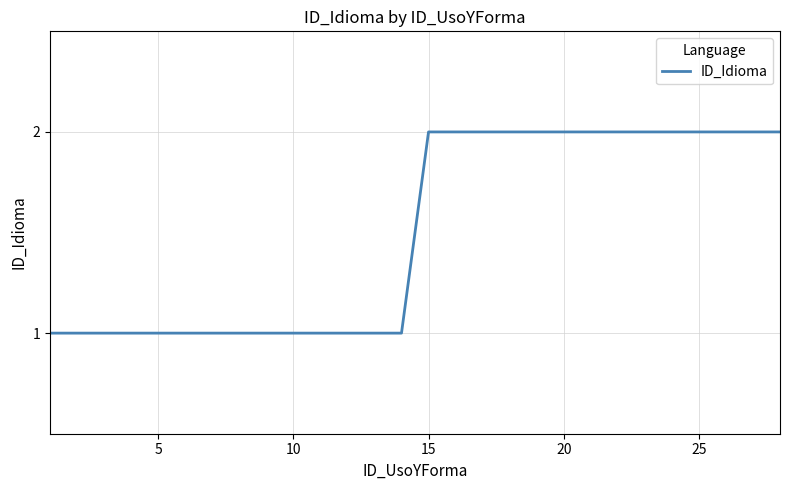

Reading right to left, extract all data points from this chart.

2	2	2	2	2	2	2	2	2	2	2	2	2	2	1	1	1	1	1	1	1	1	1	1	1	1	1	1